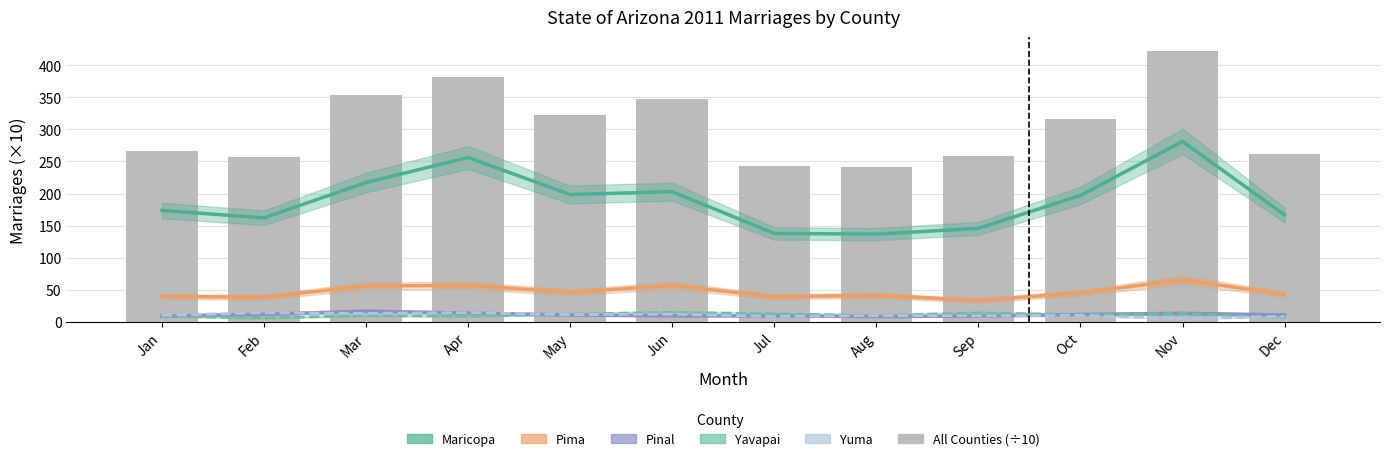

What is the spread (max minus min) of values at Apr?

372.2